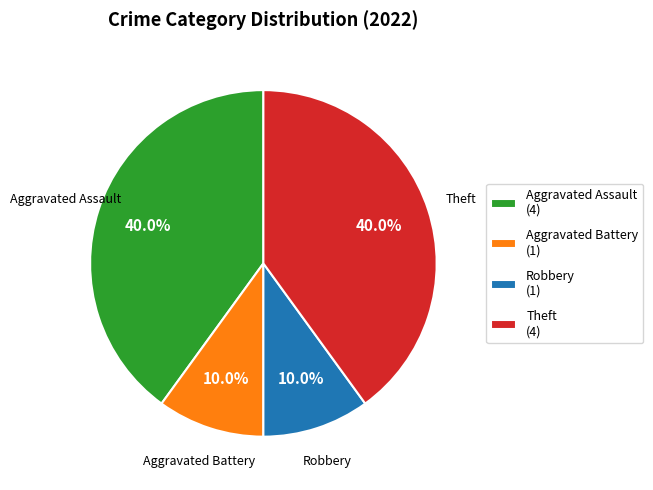

What is the total percentage of Robbery (1) and Aggravated Assault (4)?

50.0%